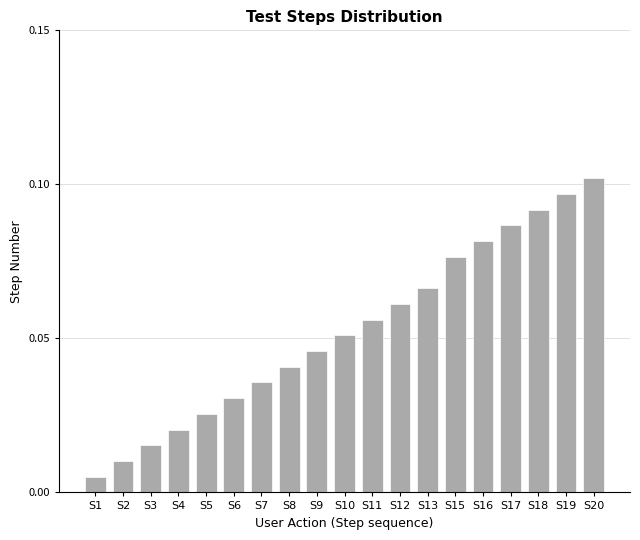

Which category has the highest value across all series?

S20